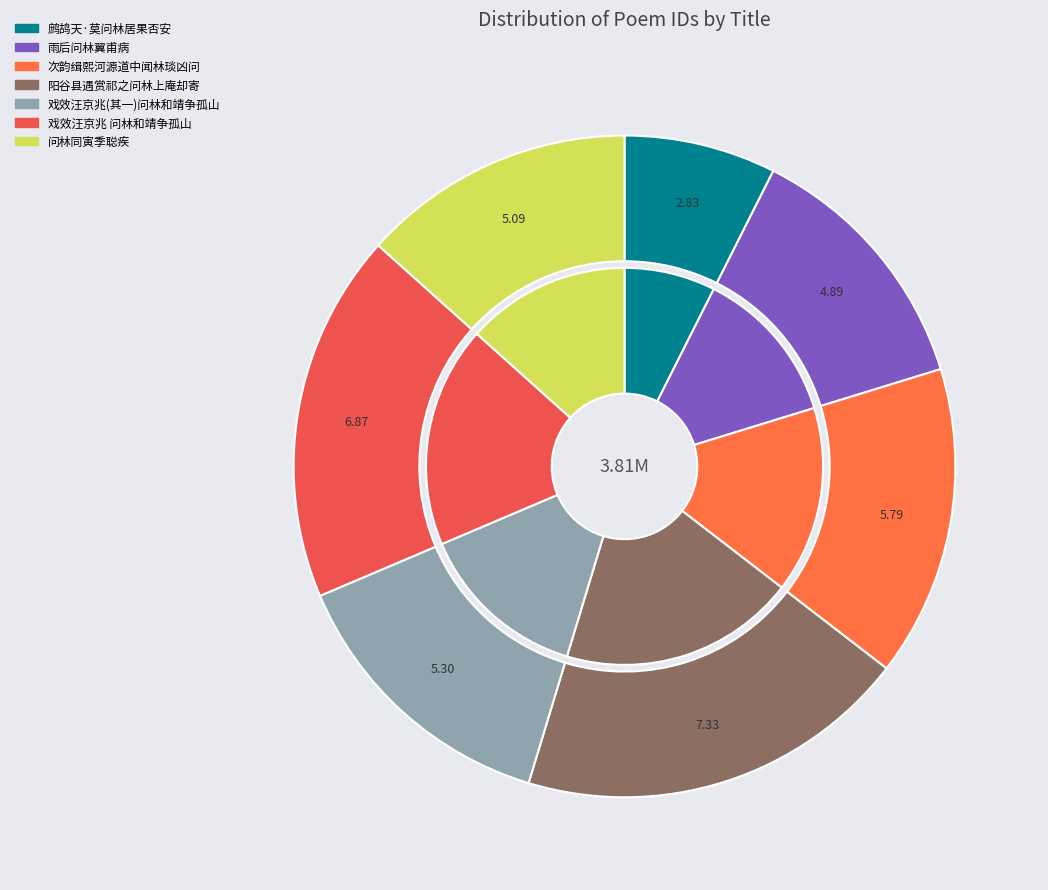

How many slices are in this pie chart?

7